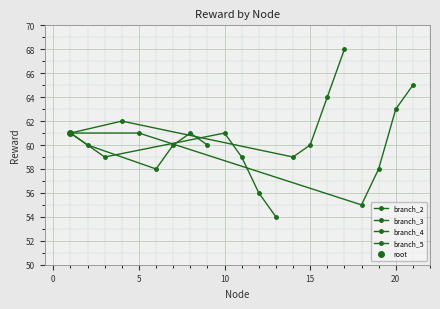

Is the value of branch_5 at 0 greater than the value of branch_4 at 5?

Yes